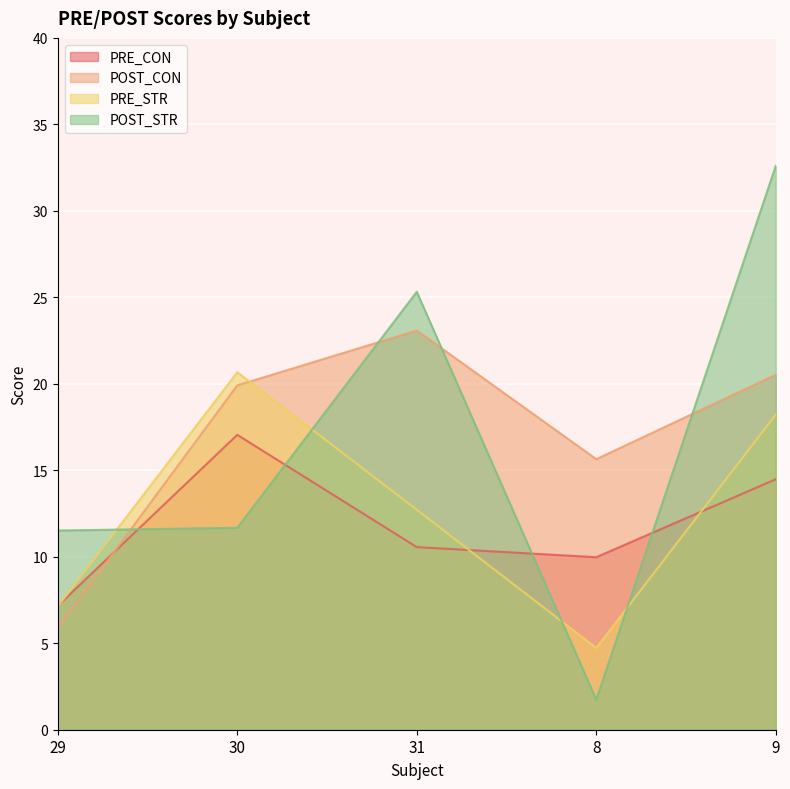

At which label does PRE_CON first exceed 10?

30